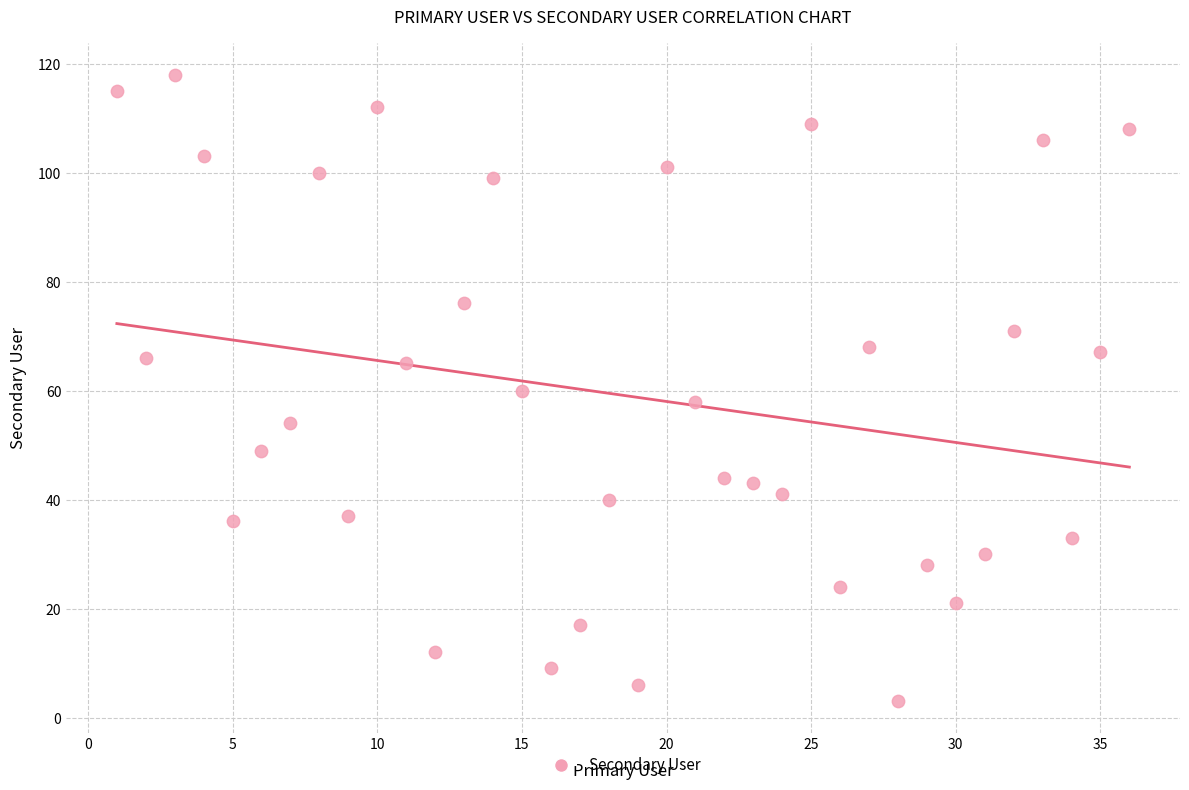

What is the range of X values (max minus min)?

35